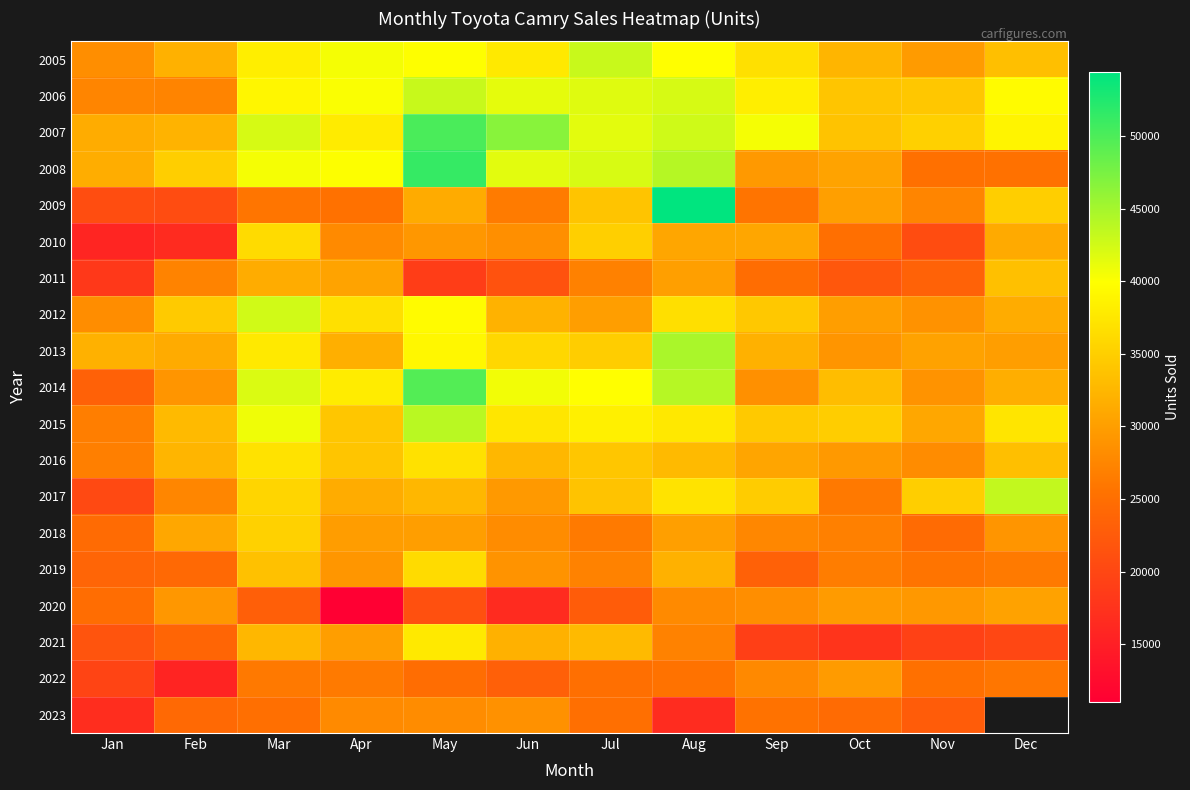

What is the difference between the highest and lowest values at Oct?

17090.0